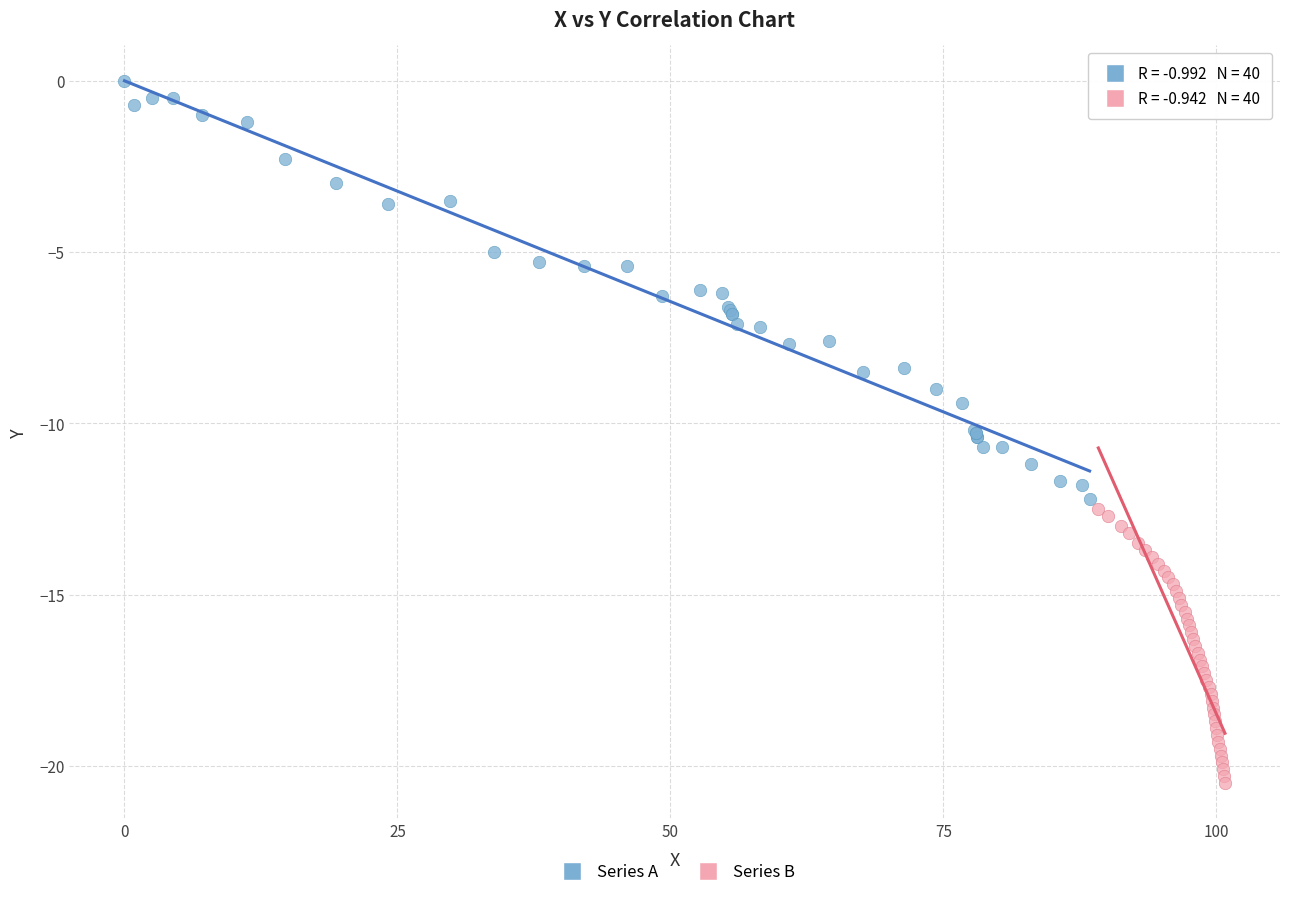

Which series has the largest Y range (max minus min)?

Series A